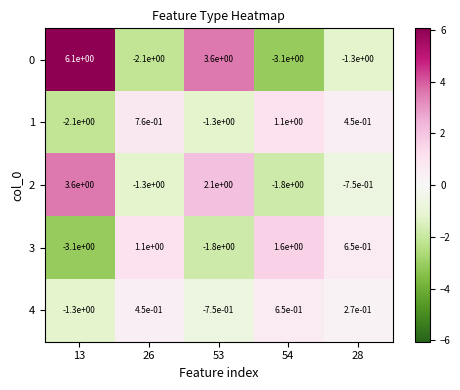

True or false: 1 has a value of 1.1 at 26.

False